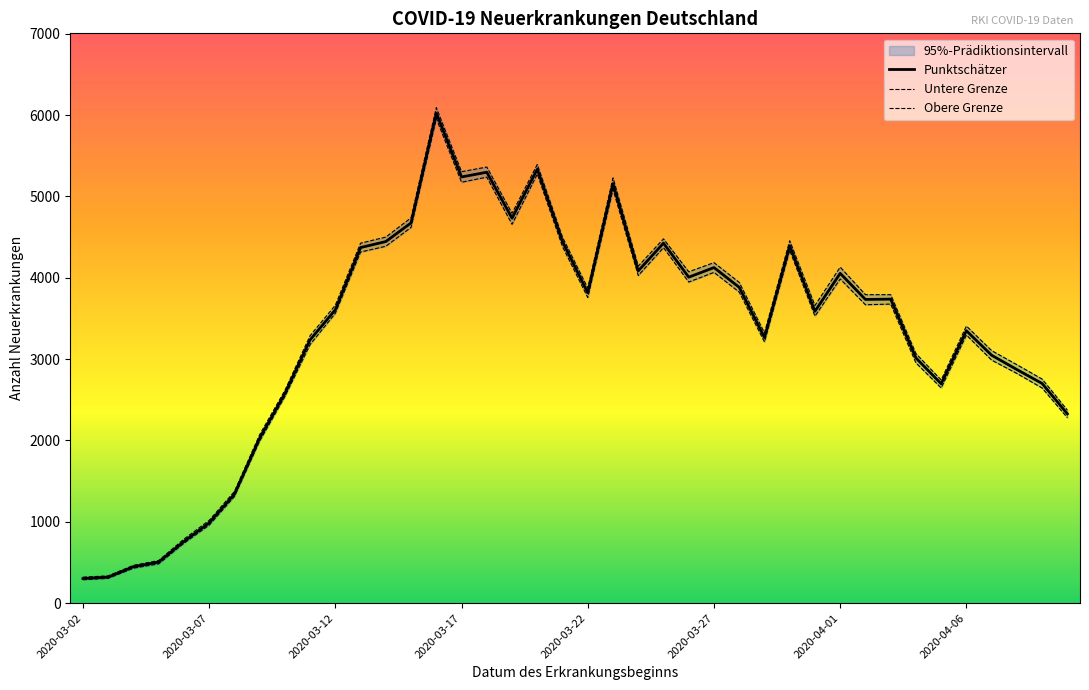

Read the Punktschätzer value at 16.

5298